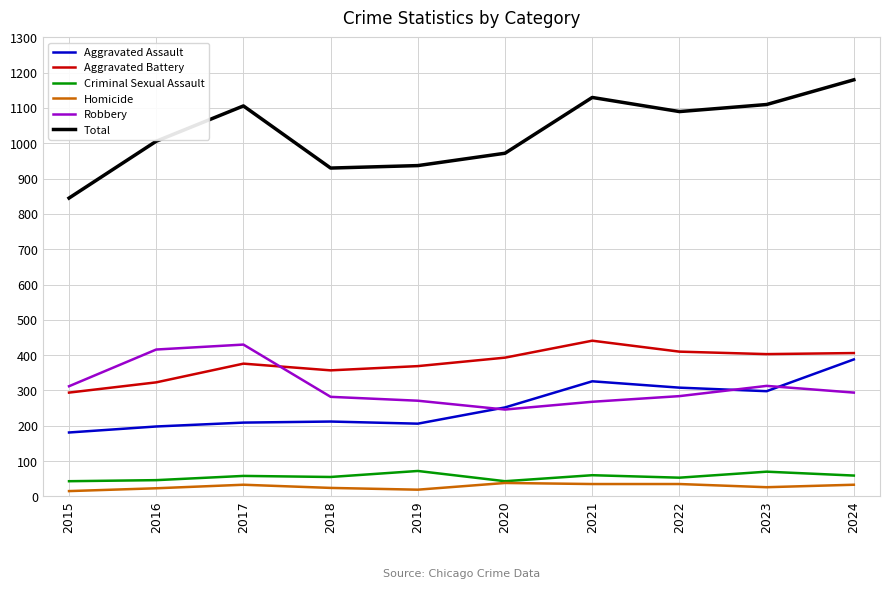

What is the spread (max minus min) of values at 2022?

1055